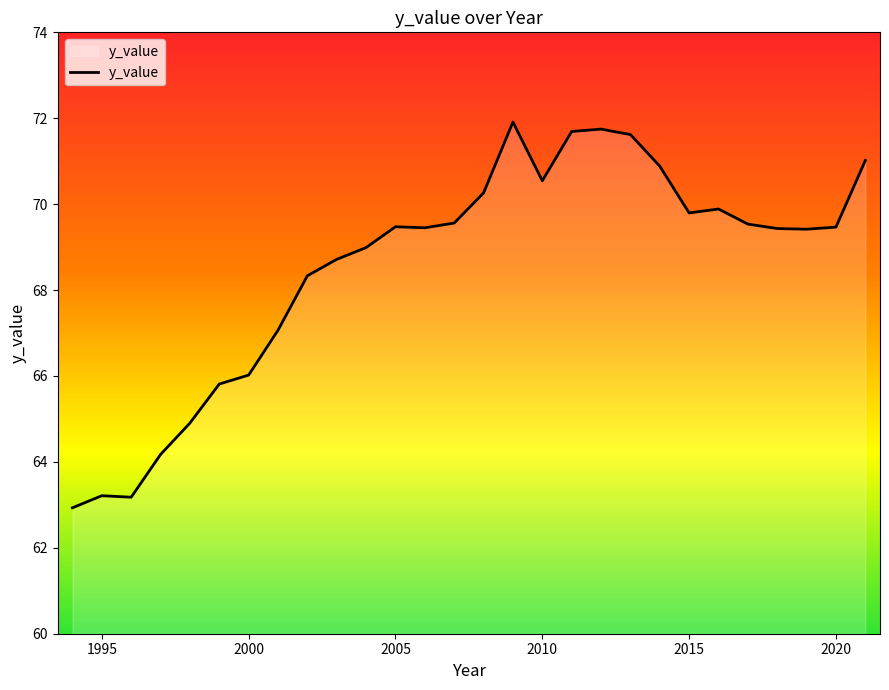

What is the sum of all values?

1919.0